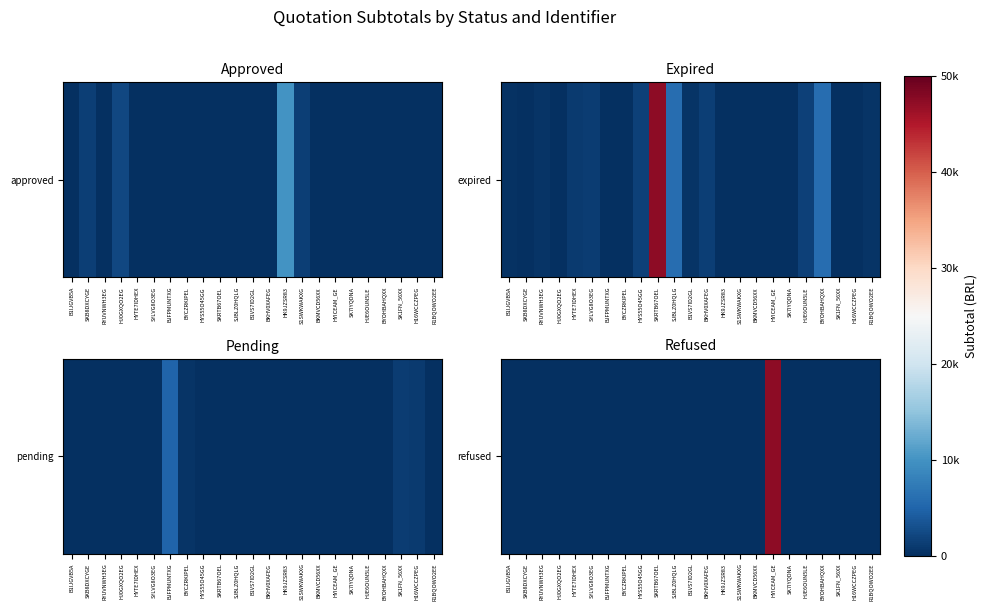

List the labels in order of value, largest first.

HYICEAM_GE, B1IJGVB5A, SKB8DXCYGE, RYUVNWH3EG, HJ0GXQO2EG, HYTE7IDHEX, SYLVG8O3EG, BJFPMUNTXG, BYCZRKIPEL, HYS55O45GG, SKRTB67OEL, SJBLZ0HQLG, B1VS7ID2GL, BKHV0XAFEG, HK9JZSR83, S1SWKWAKXG, BKMVCD56XX, SK7IYQDNA, HJE6OUN5LE, BYOHBAHQXX, SK1FN_56XX, H16WCCZPEG, R1BQOWO2EE